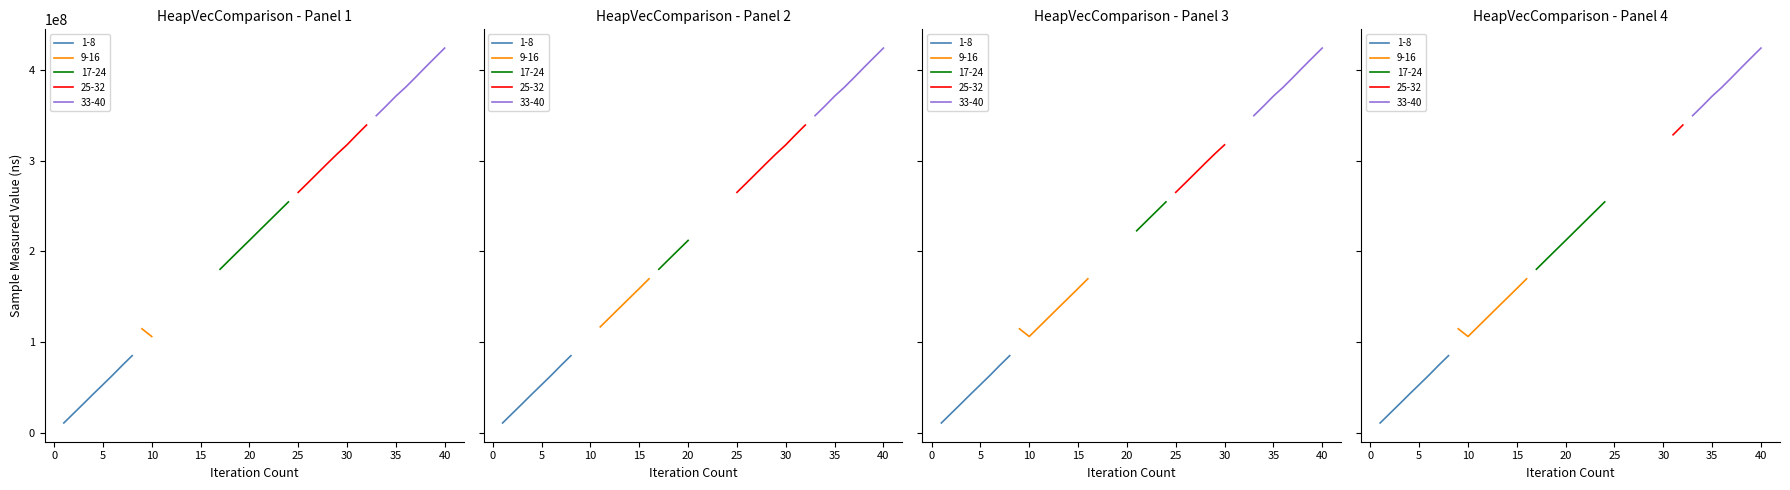

What is the value of the vec point at the 16th from the left?

169627096